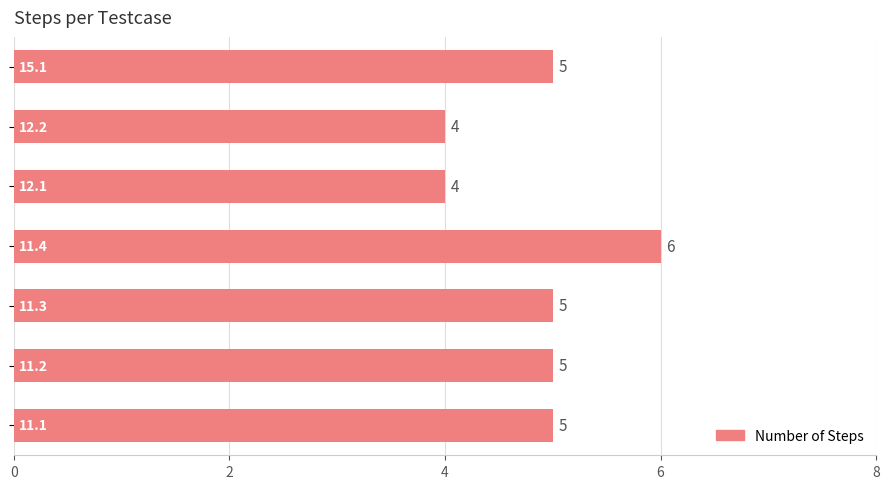

What is the sum of all values?

34